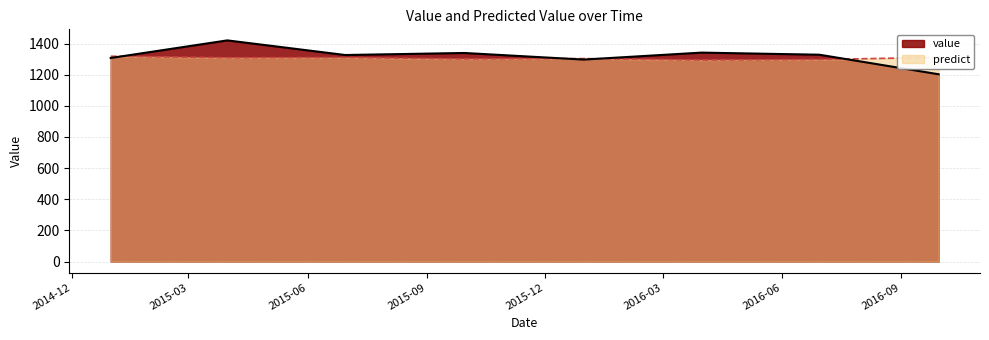

What is the spread (max minus min) of values at 2014-12-31?

11.3